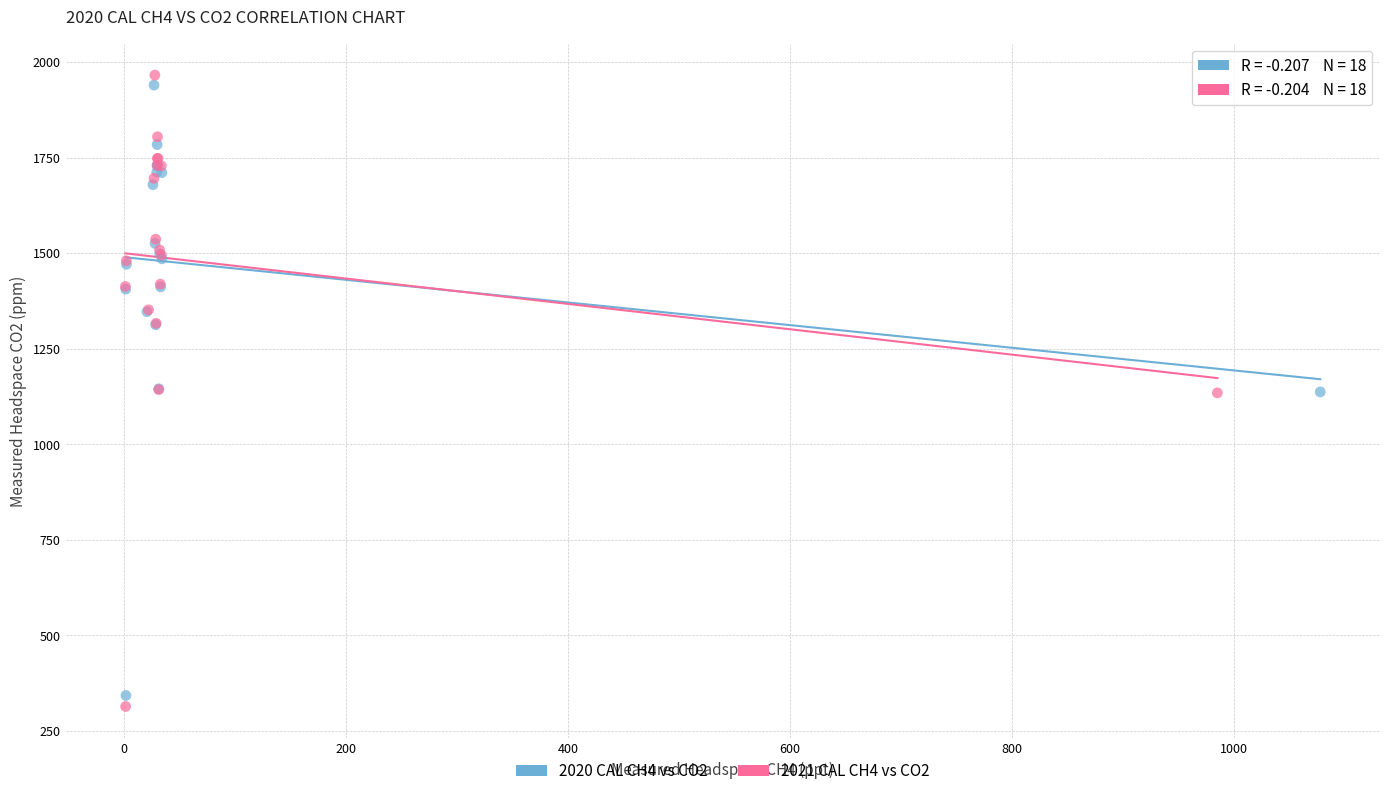

Which series has the widest spread of Y values?

2021 CAL CH4 vs CO2